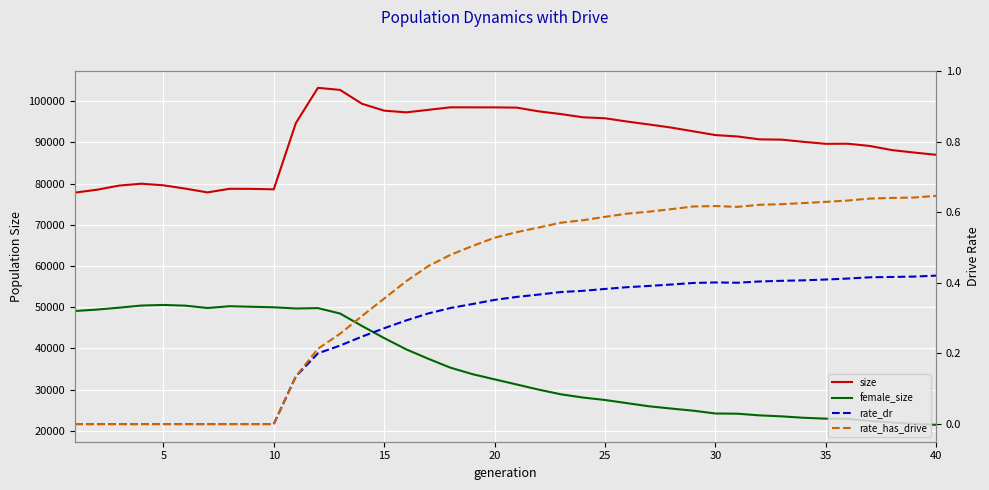

How many lines are shown in the chart?

4